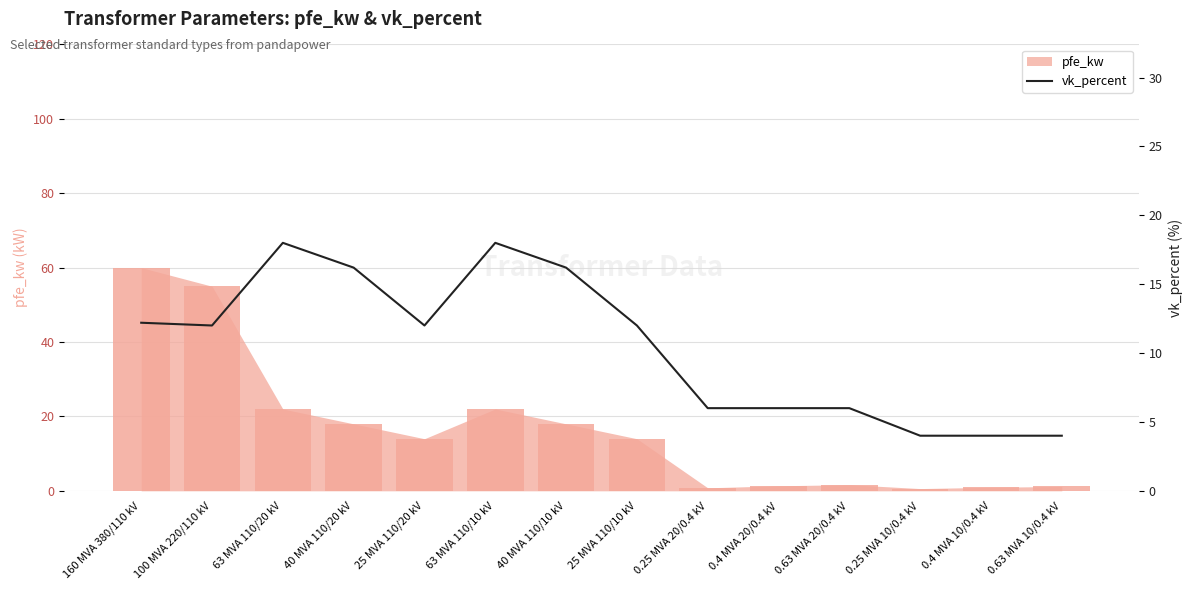

Reading right to left, extract all data points from this chart.

0.63 MVA 10/0.4 kV=4.0	0.4 MVA 10/0.4 kV=4.0	0.25 MVA 10/0.4 kV=4.0	0.63 MVA 20/0.4 kV=6.0	0.4 MVA 20/0.4 kV=6.0	0.25 MVA 20/0.4 kV=6.0	25 MVA 110/10 kV=12.0	40 MVA 110/10 kV=16.2	63 MVA 110/10 kV=18.0	25 MVA 110/20 kV=12.0	40 MVA 110/20 kV=16.2	63 MVA 110/20 kV=18.0	100 MVA 220/110 kV=12.0	160 MVA 380/110 kV=12.2